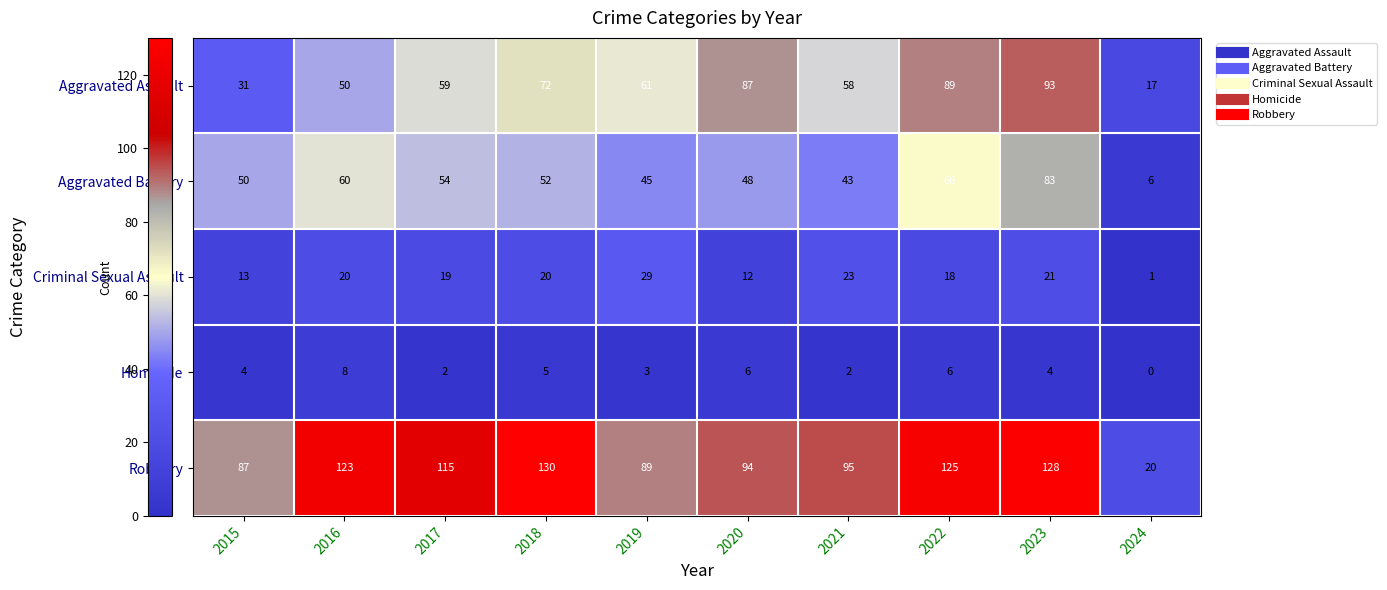

Which category has the highest value in the Aggravated Battery series?

2023